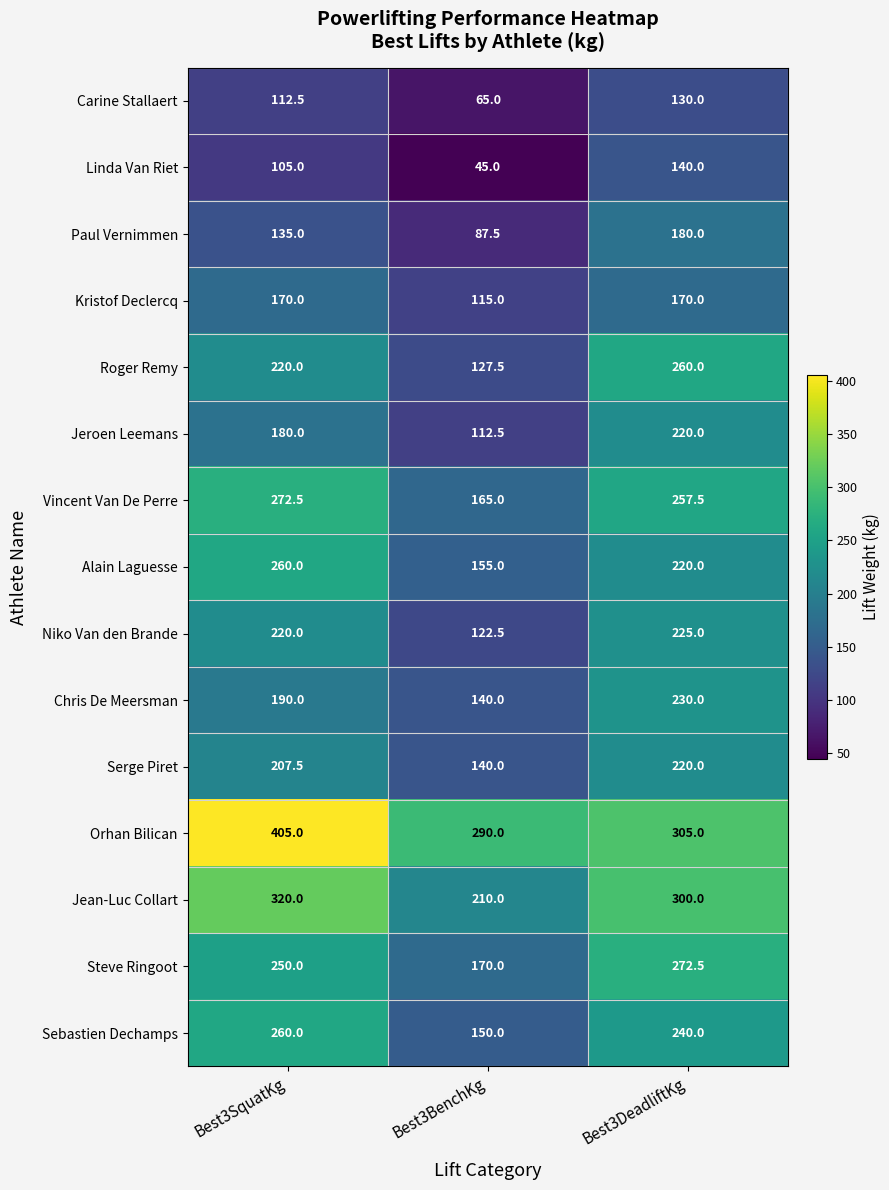

At which category does the chart reach its minimum across all series?

Best3BenchKg